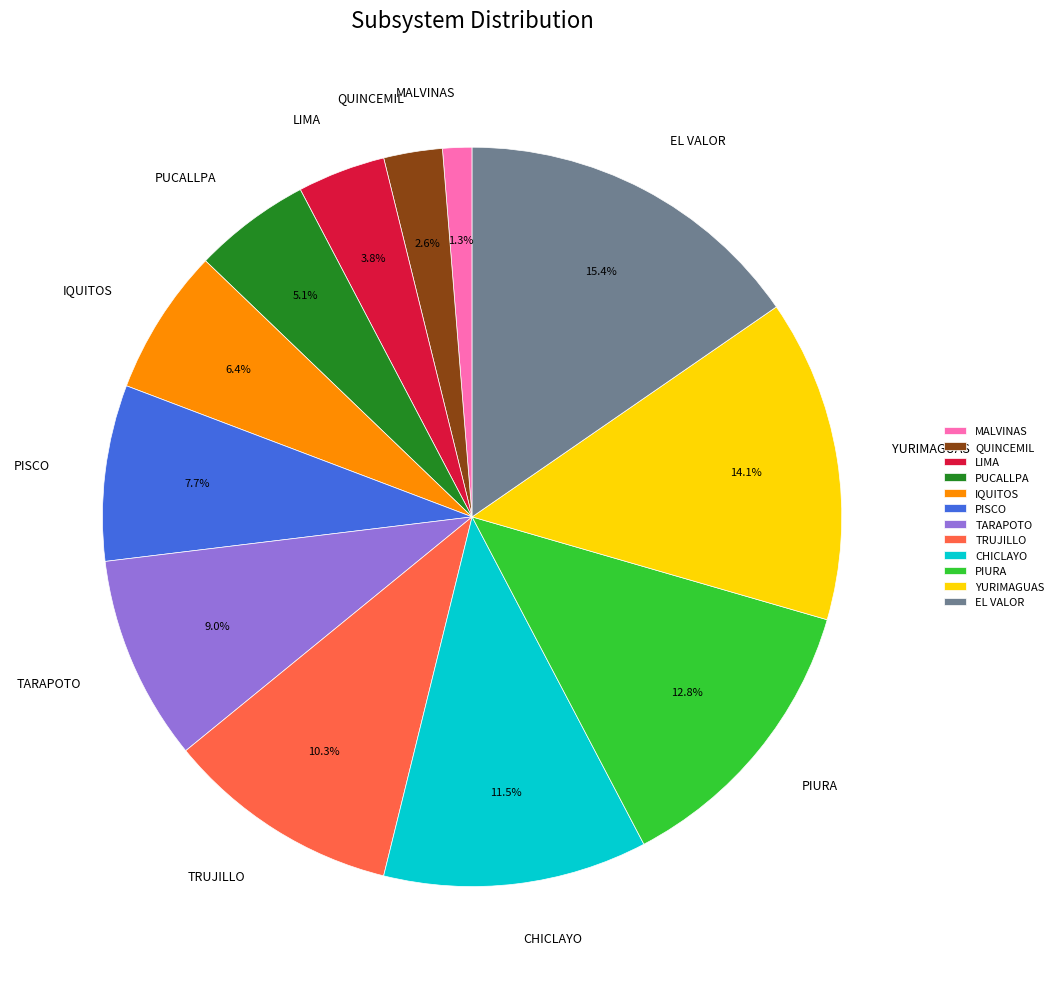

Does any single category account for the majority?

No